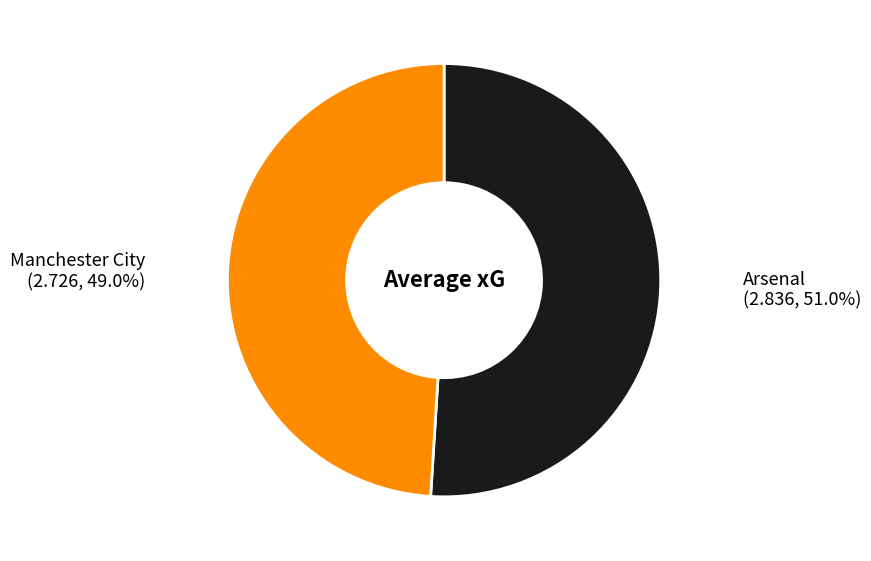

What is the smallest slice in the pie chart?

Manchester City